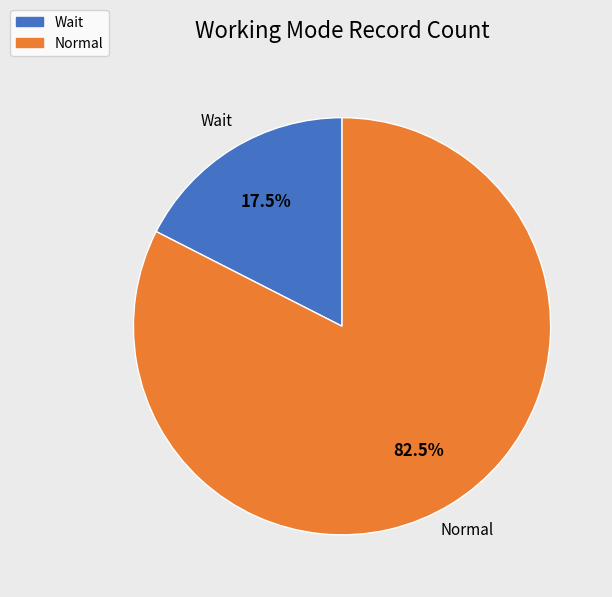

Which slice is the smallest?

Wait